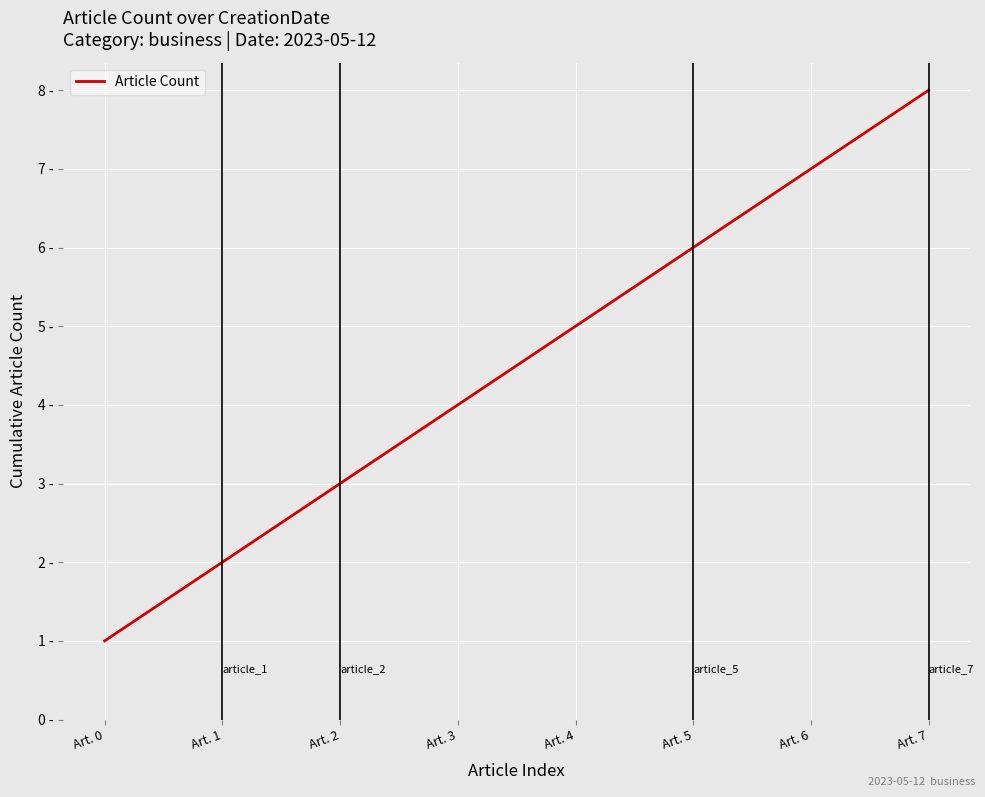

Rank the categories by value from highest to lowest.

Art. 7, Art. 6, Art. 5, Art. 4, Art. 3, Art. 2, Art. 1, Art. 0